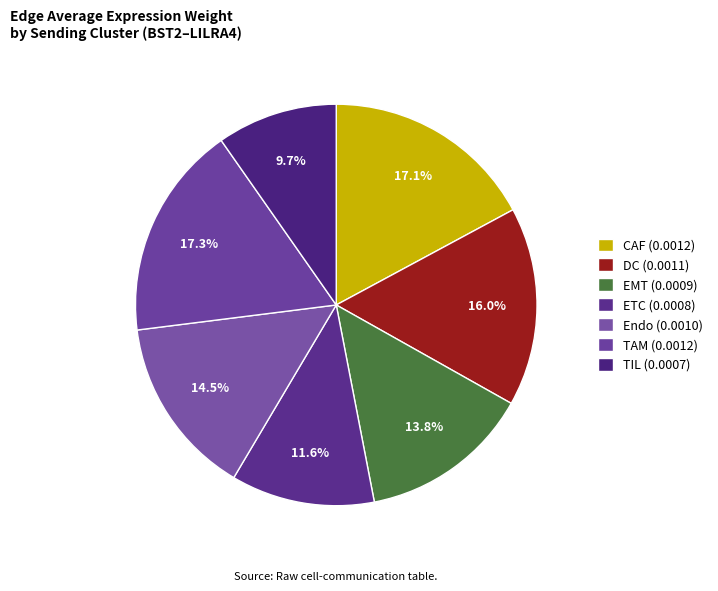

How many segments does this pie chart have?

7